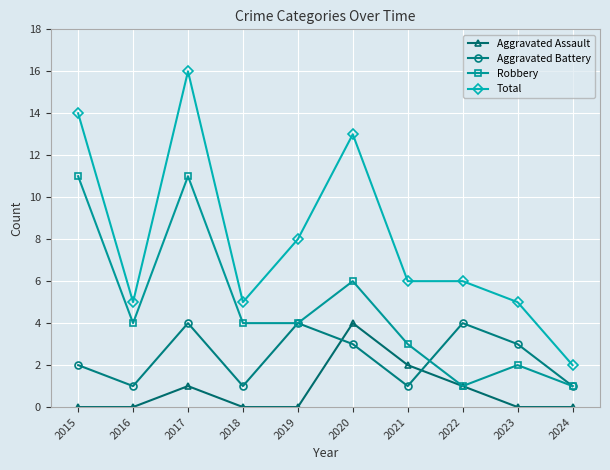

Count the number of data series in this chart.

4